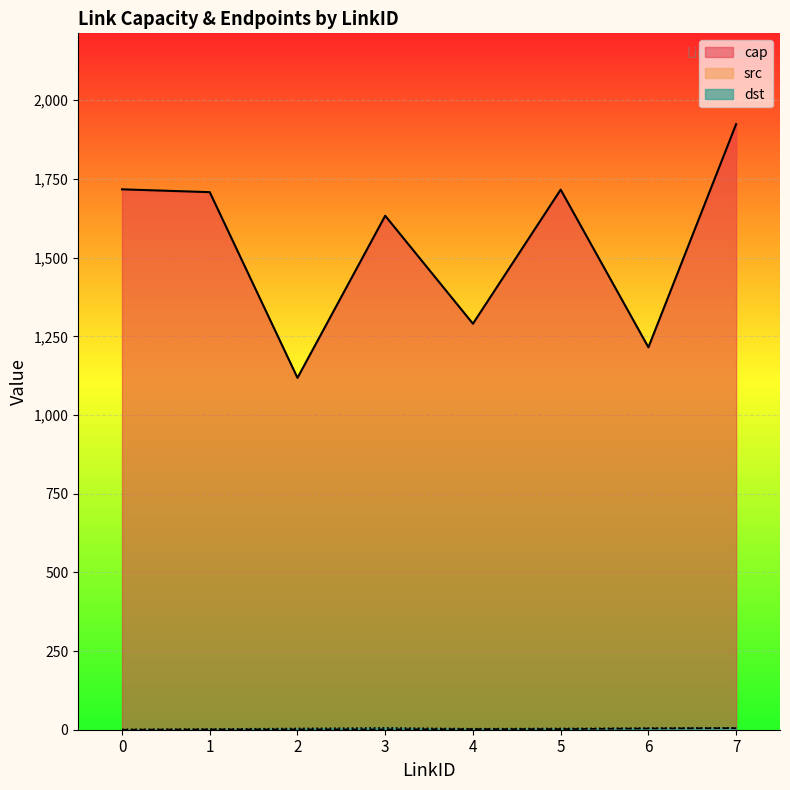

At how many categories does at least one series exceed 268?

8